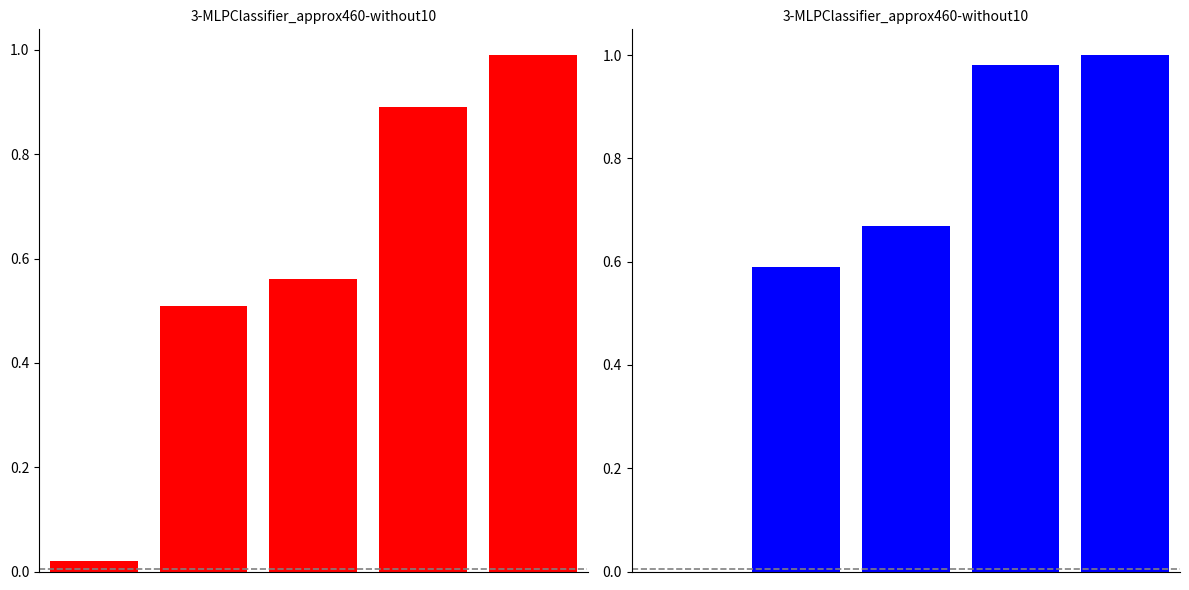

What is the sum of the Median values at 1 and 4?

1.6